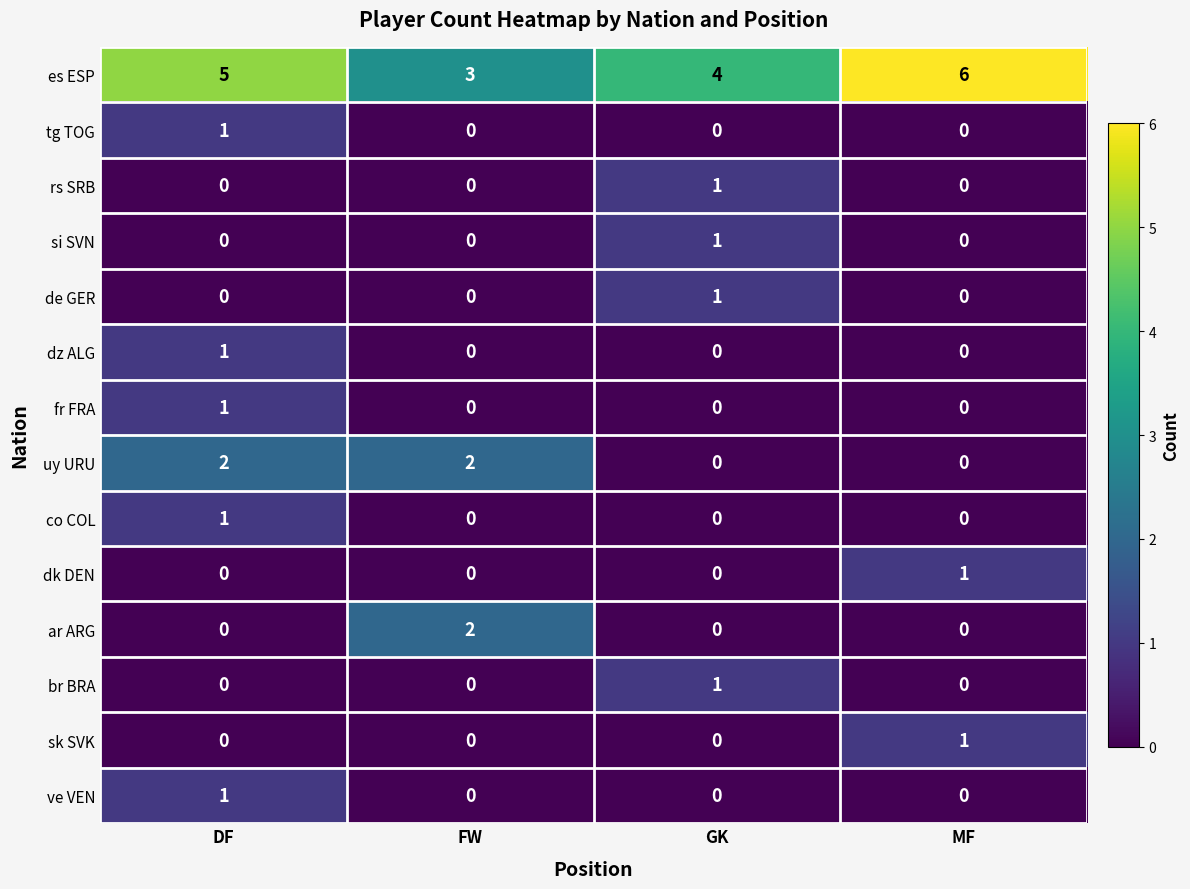

Count the number of data series in this chart.

14